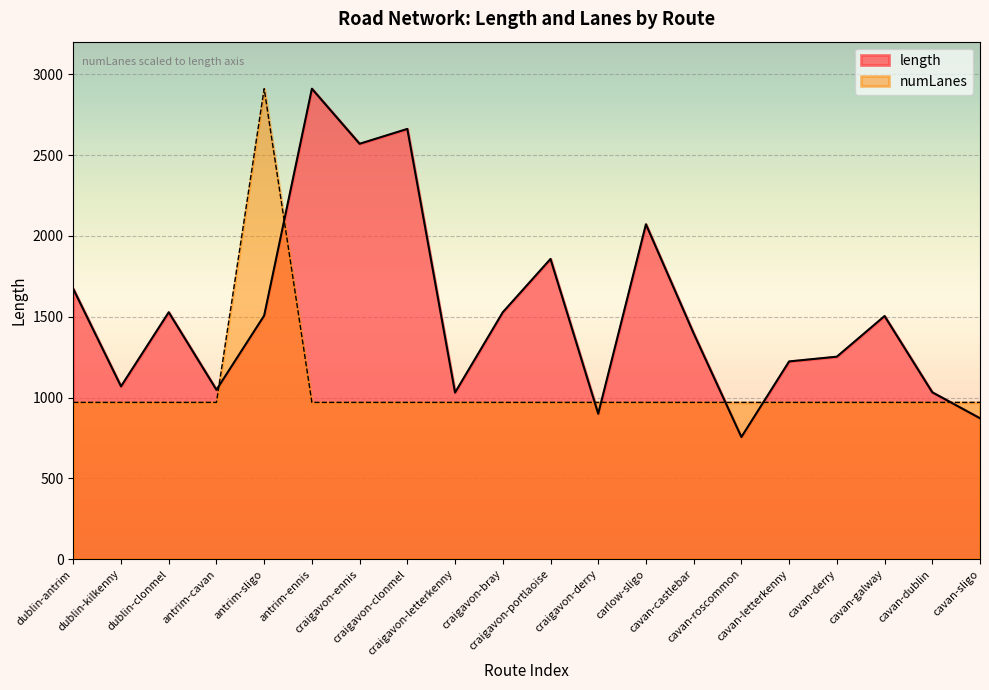

What is the total value across all series at cavan-letterkenny?

2194.2